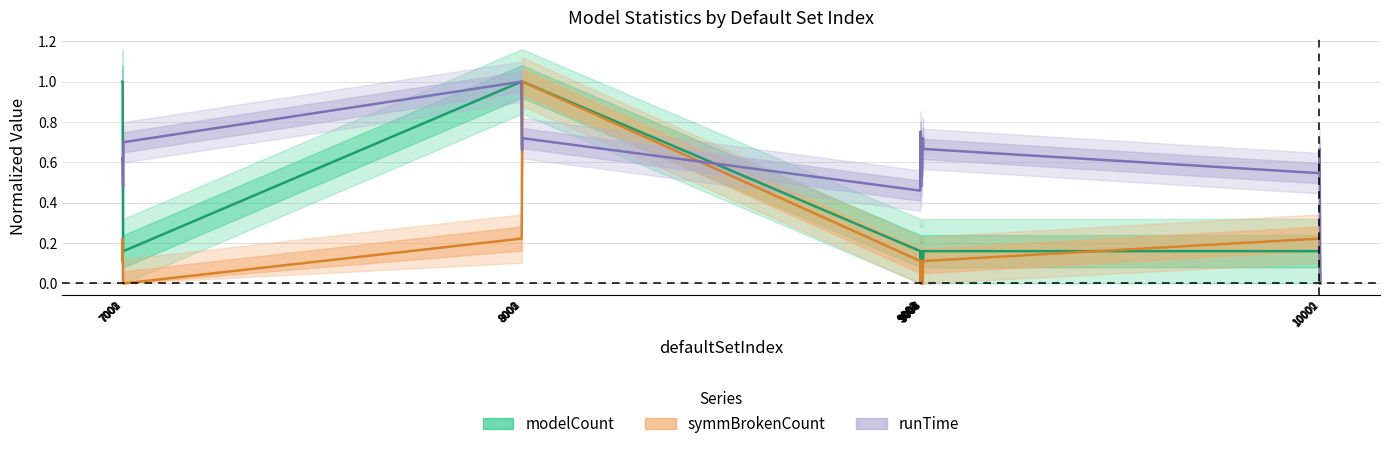

True or false: symmBrokenCount has more than 2 points higher than both neighbors.

True